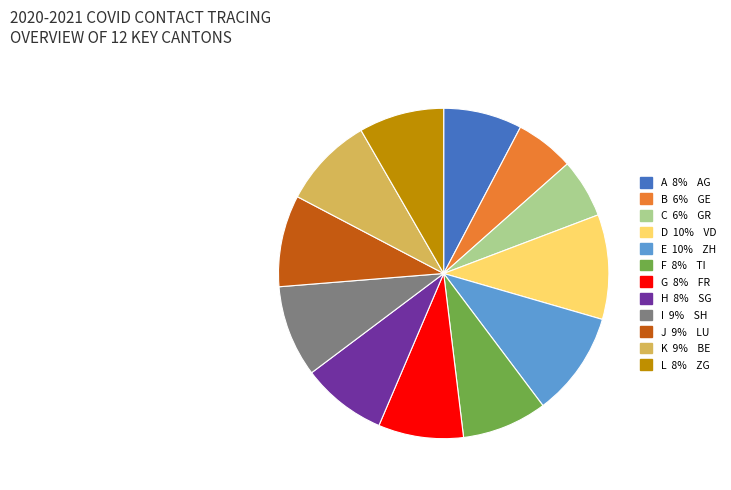

Does any single category account for the majority?

No